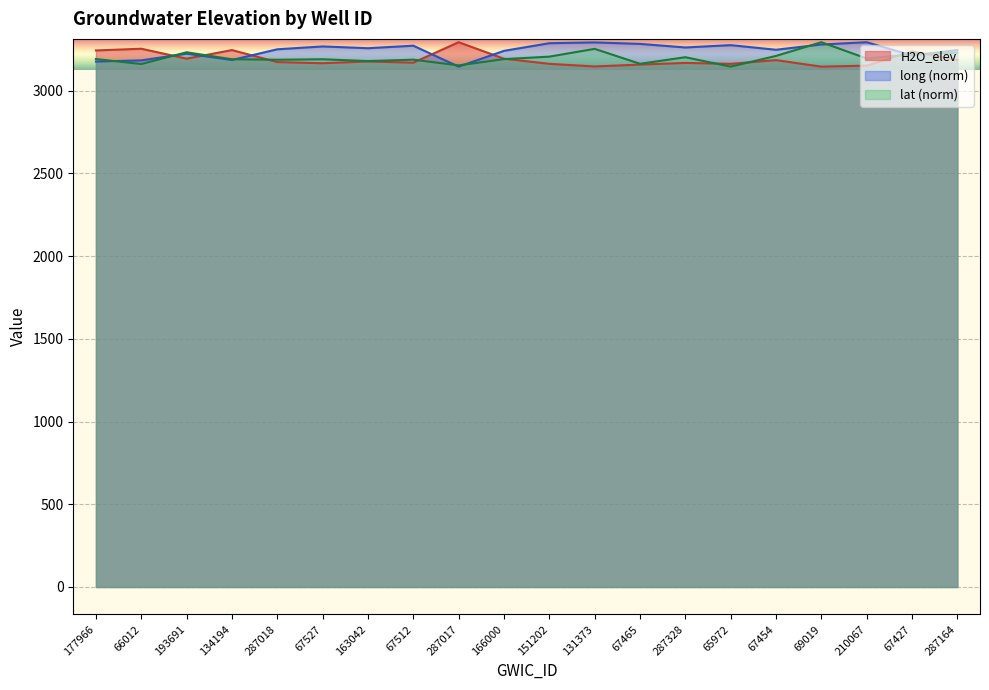

How many intersections are there between lat_norm and long_norm?

9